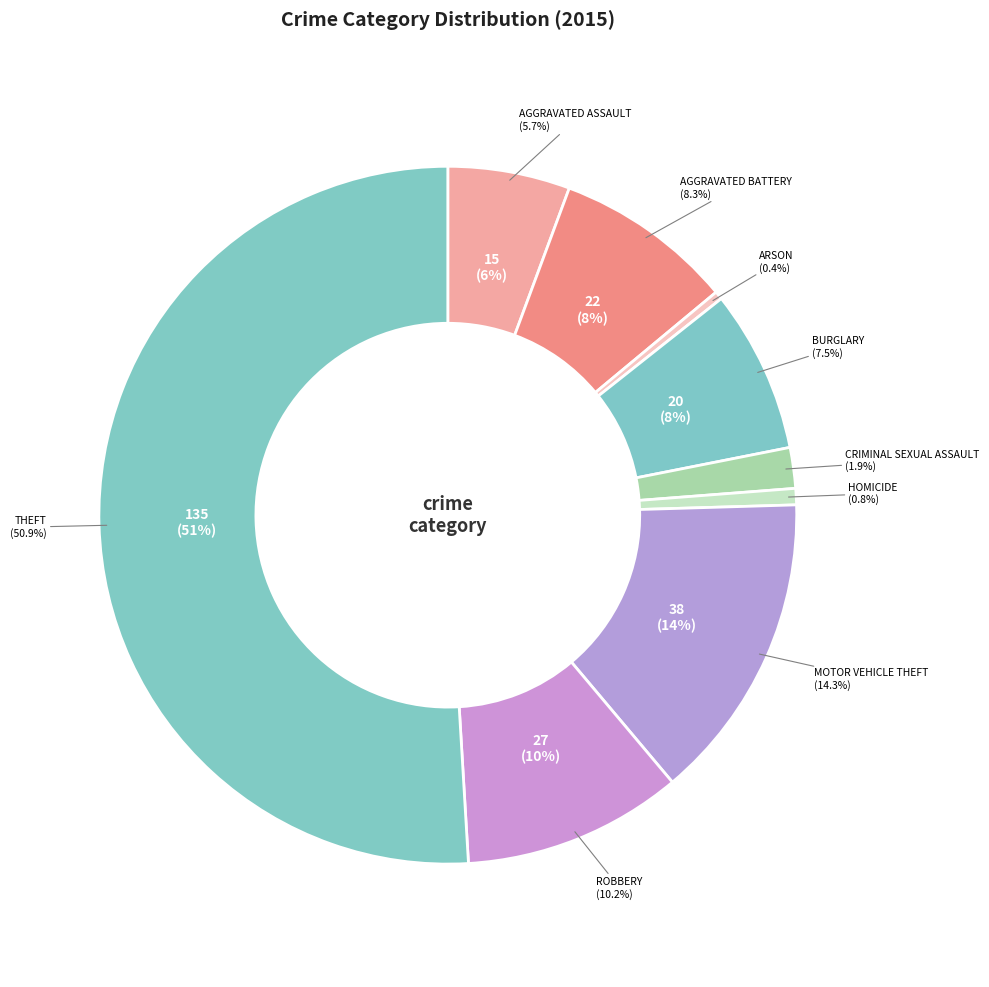

Is it true that Criminal Sexual Assault is 17% of the pie?

False